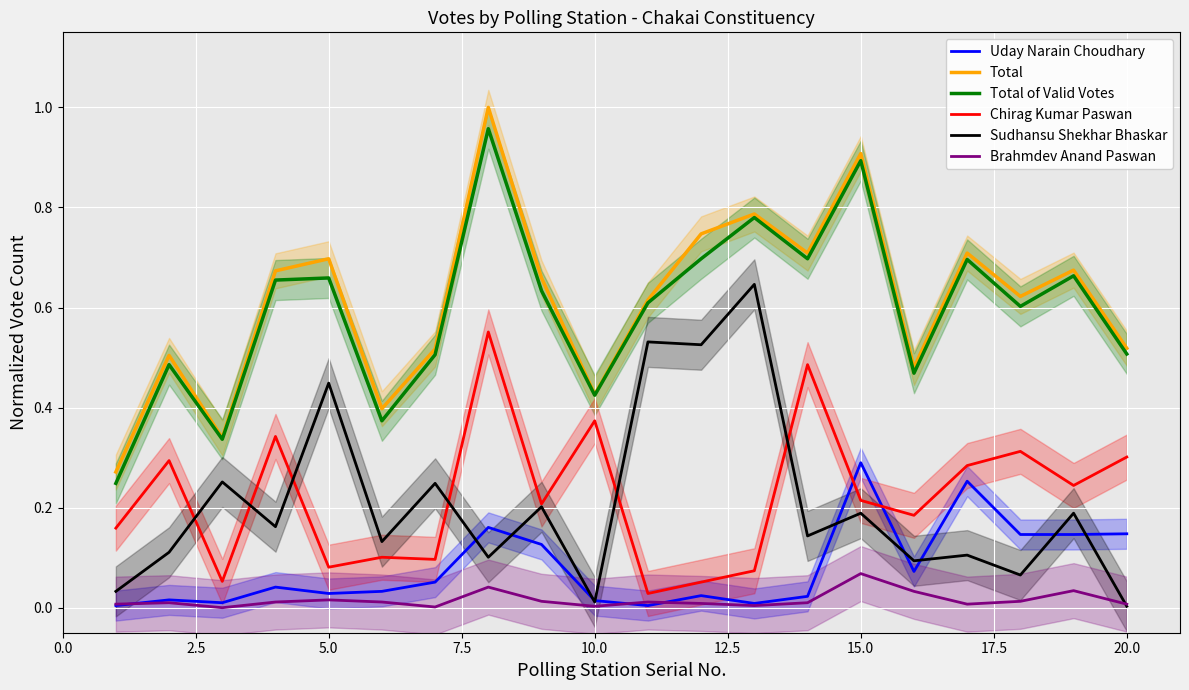

True or false: Total and Brahmdev Anand Paswan intersect in this chart.

False